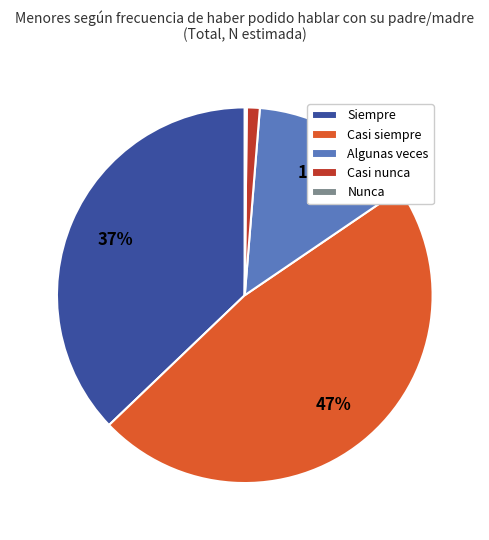

Which category has the biggest portion of the pie?

Casi siempre